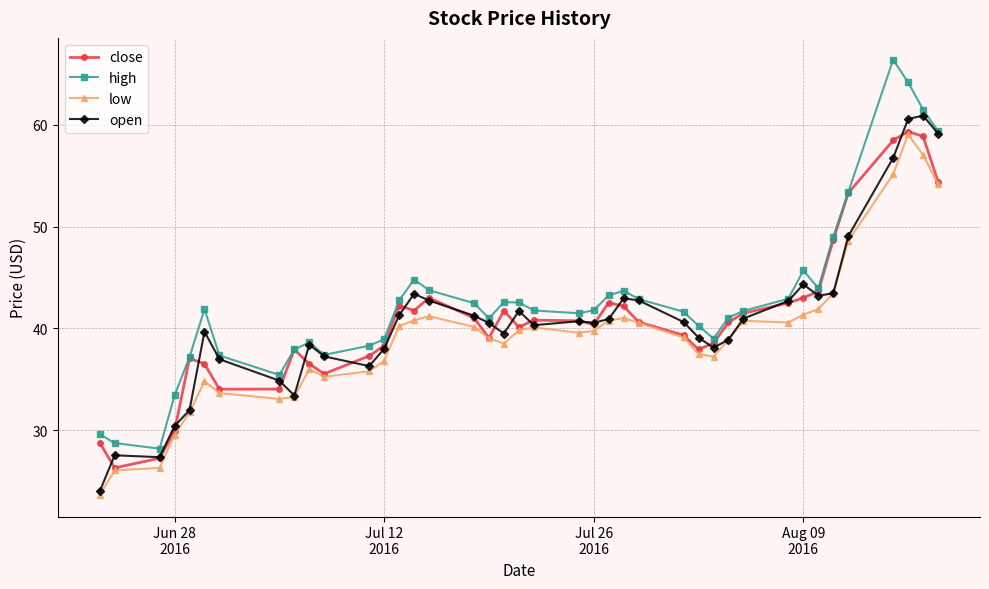

What is the minimum value for close?

26.3